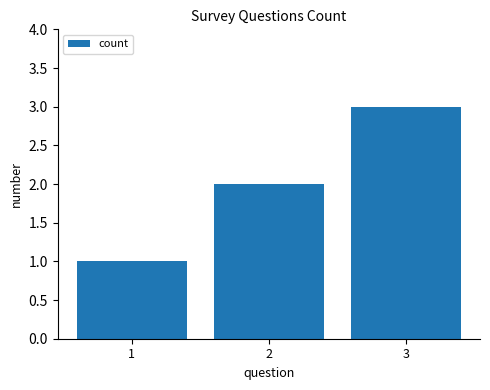

Count the number of categories in the chart.

3